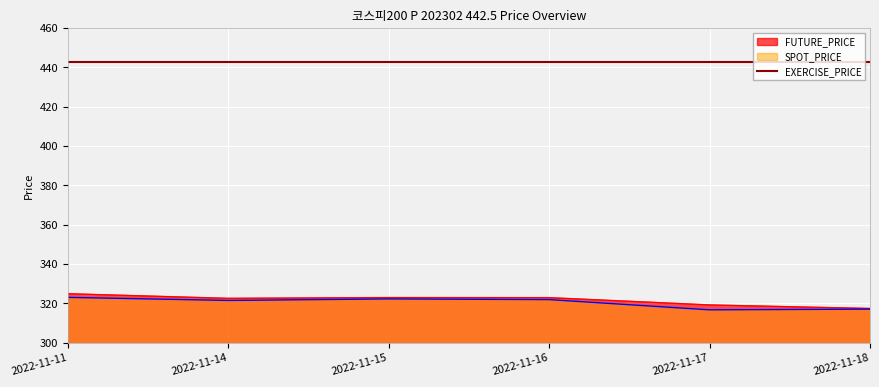

Is the value of SPOT_PRICE at 2022-11-16 greater than the value of FUTURE_PRICE at 2022-11-11?

No